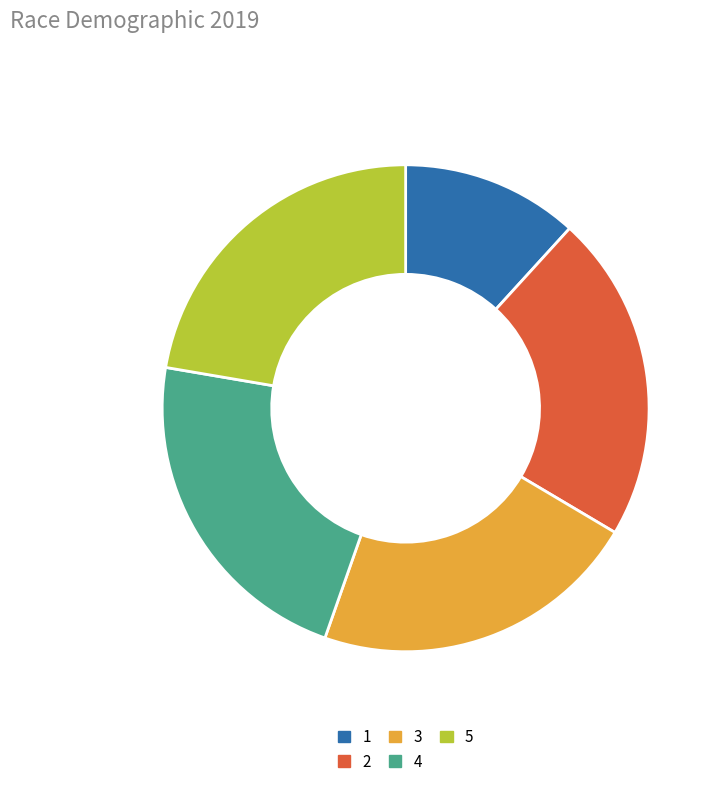

Which category has the smallest portion of the pie?

1